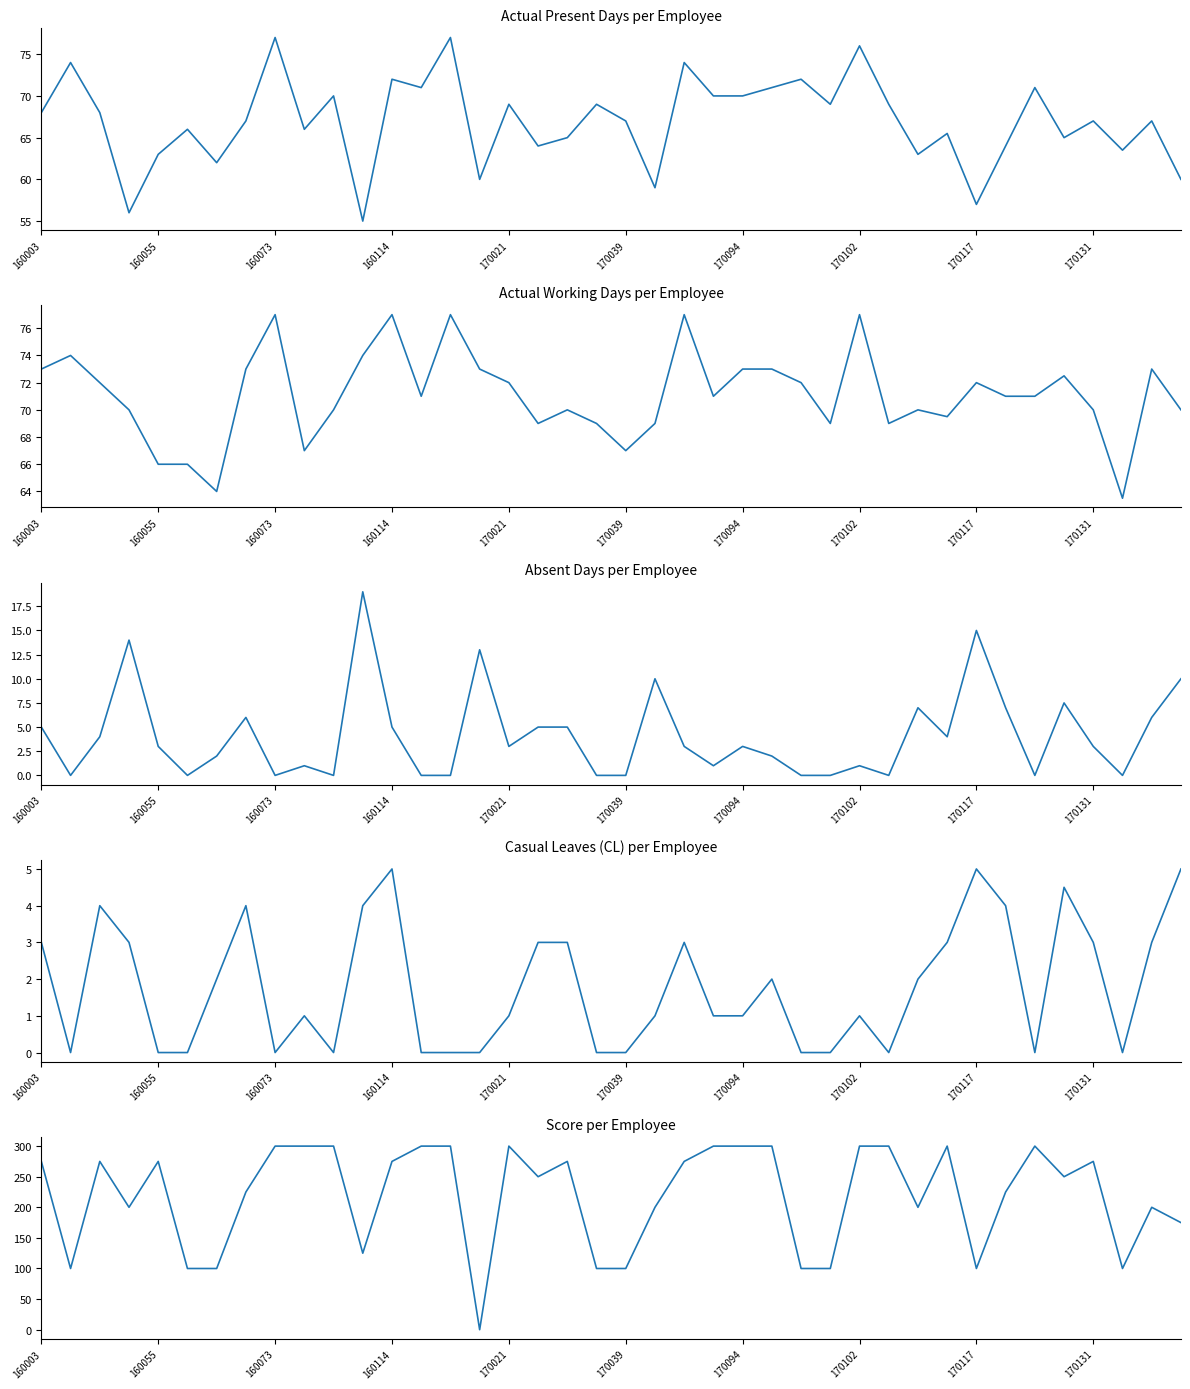

True or false: Absent Days has a value of 0.0 at 19.

True